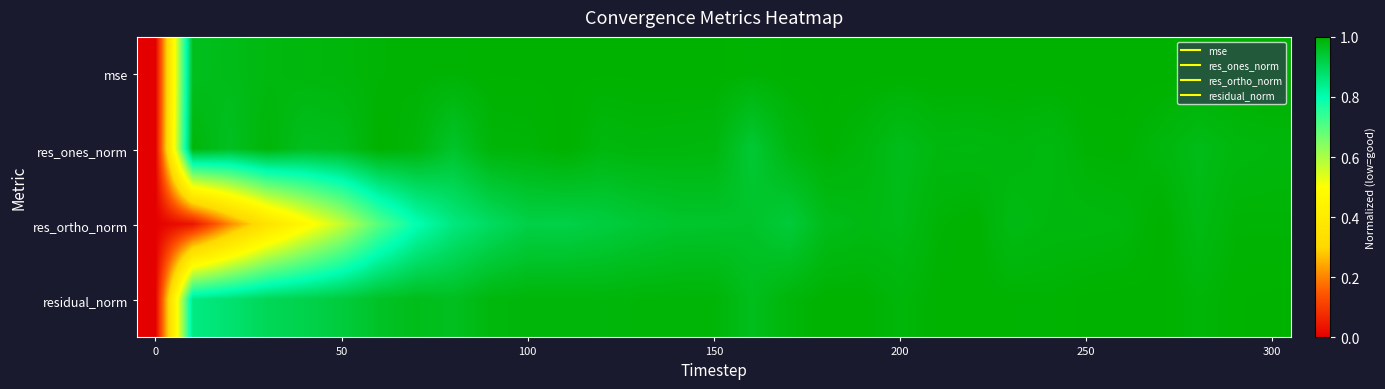

What is the maximum value shown in the chart?

1.0